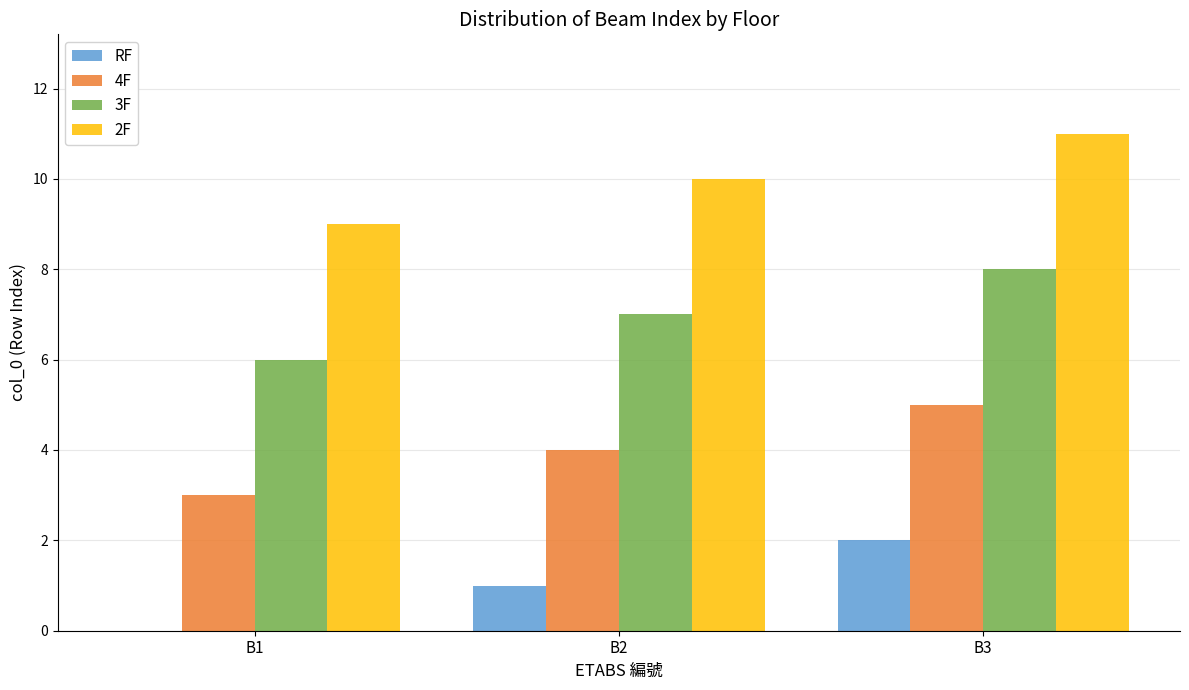

At which category is the sum across all series the highest?

B3